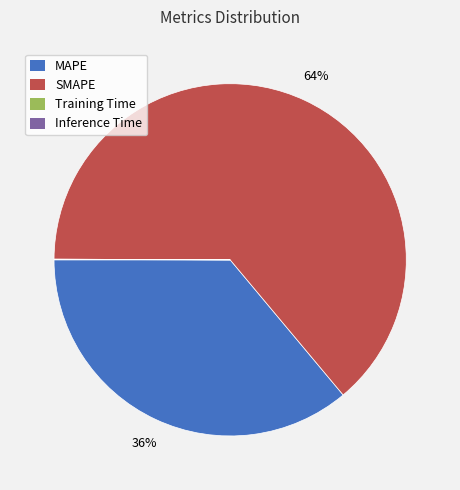

Which slice is the largest?

SMAPE